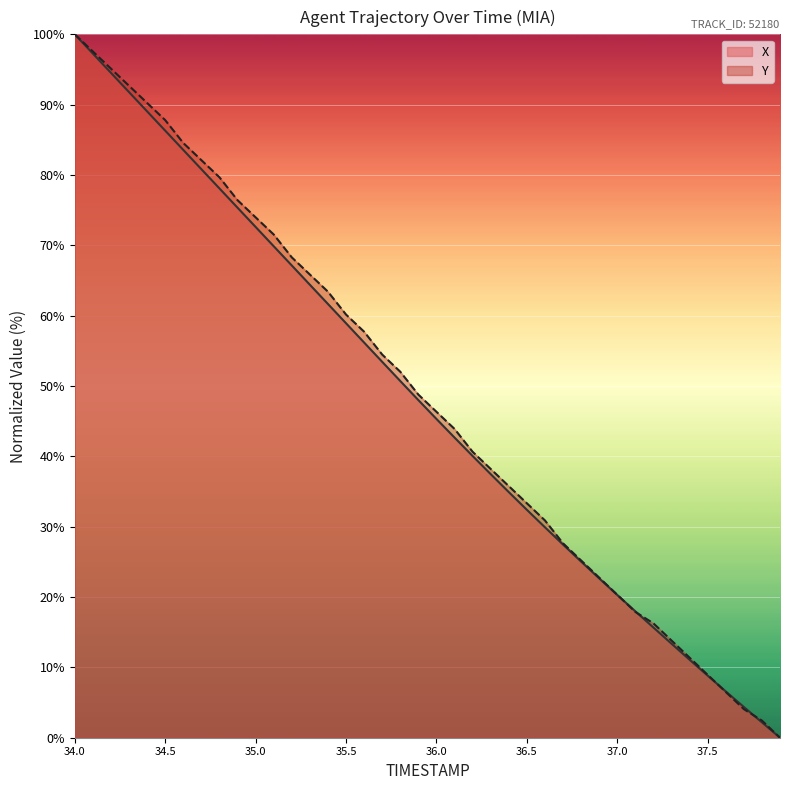

Where does the X series first go above 48?

34.0